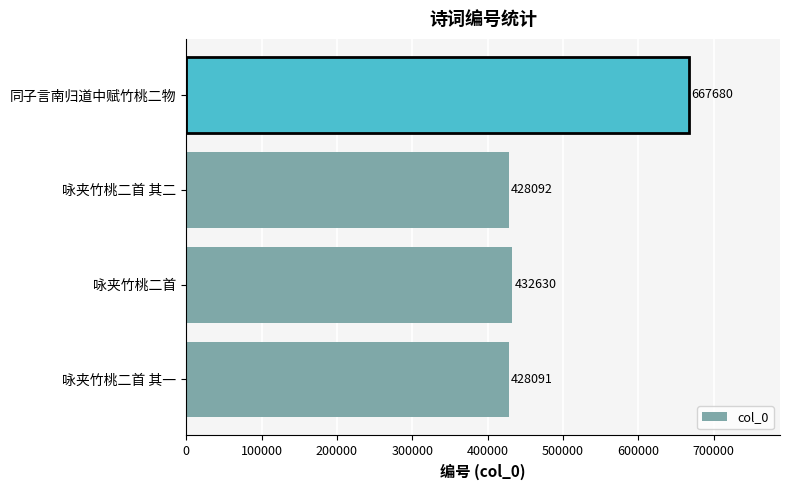

What is the greatest value displayed?

667680